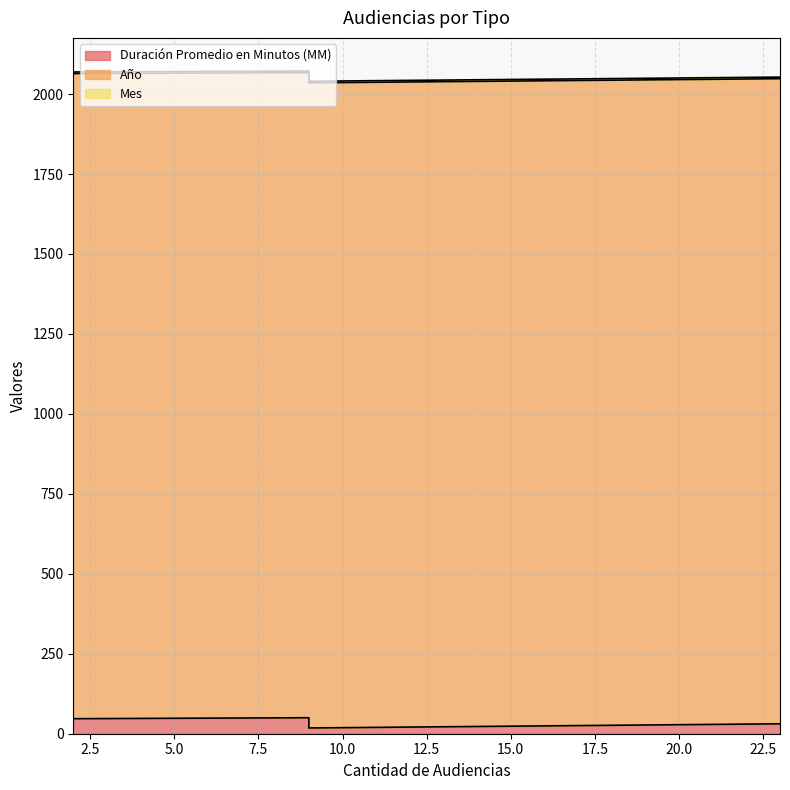

At which label does Año reach its minimum?

9